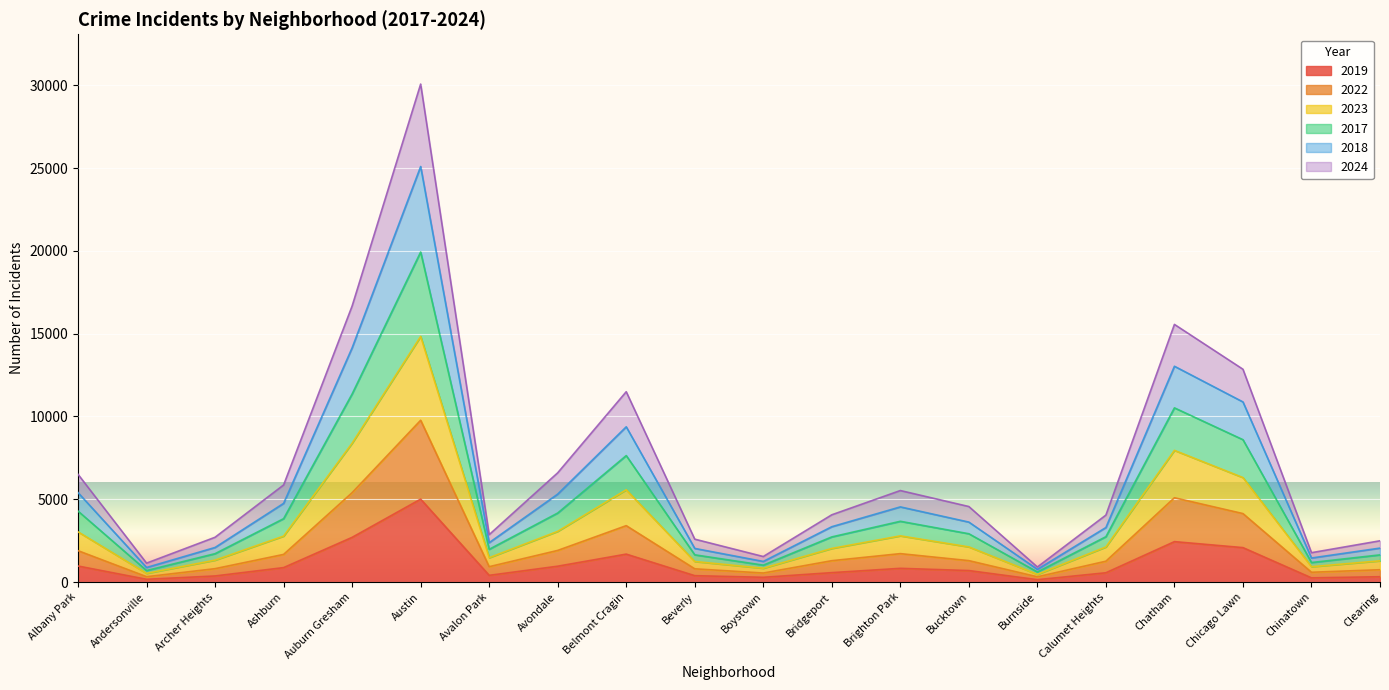

True or false: 2024 and 2023 intersect in this chart.

False